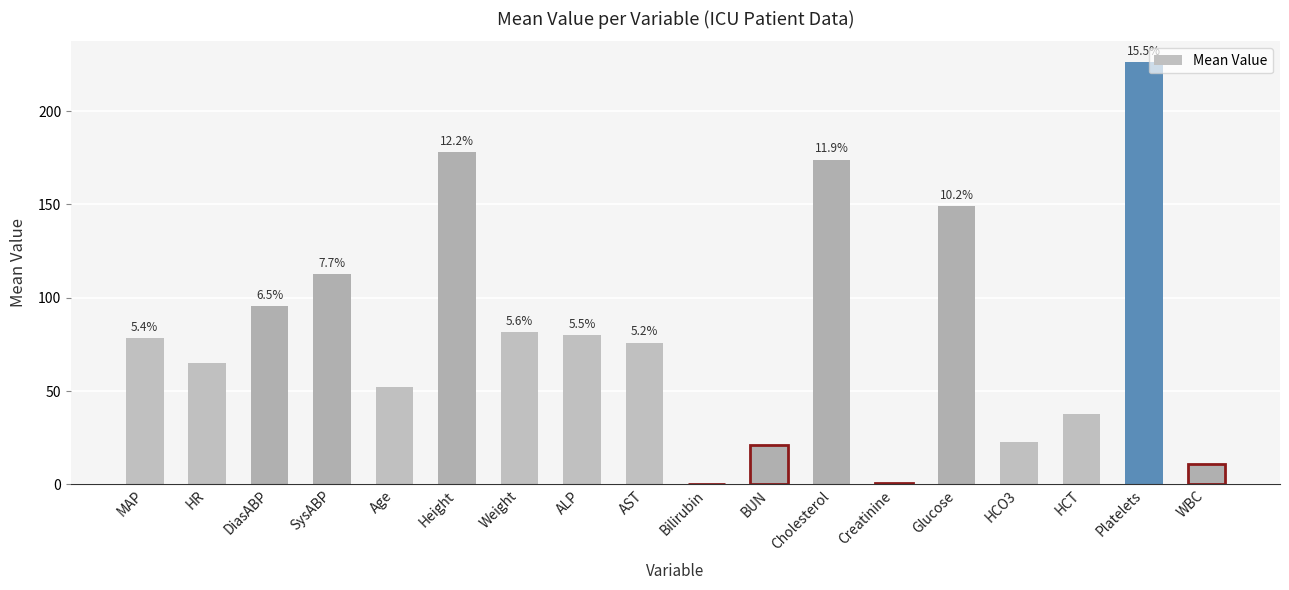

What is the value of the 11th bar from the left?

21.0